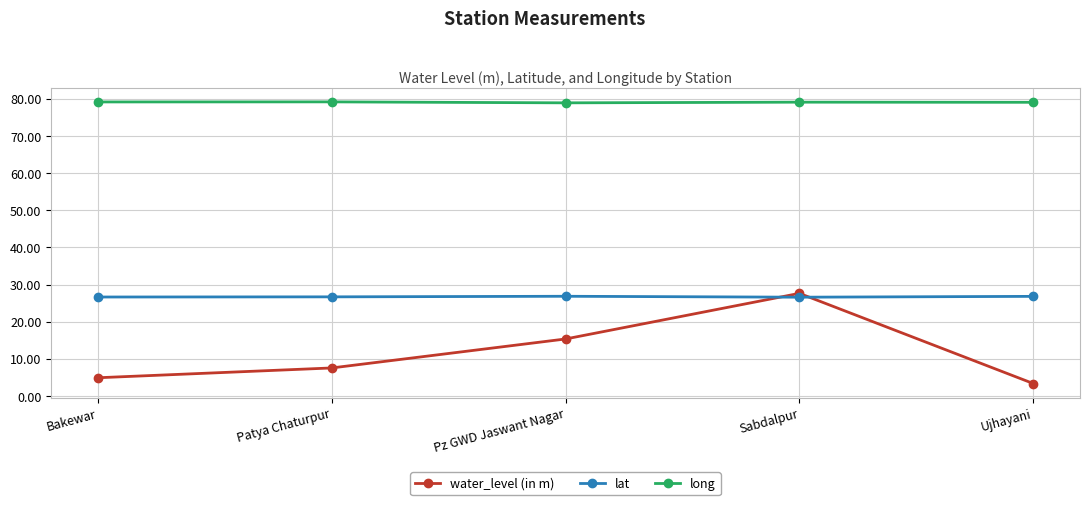

At how many categories does at least one series exceed 73?

5